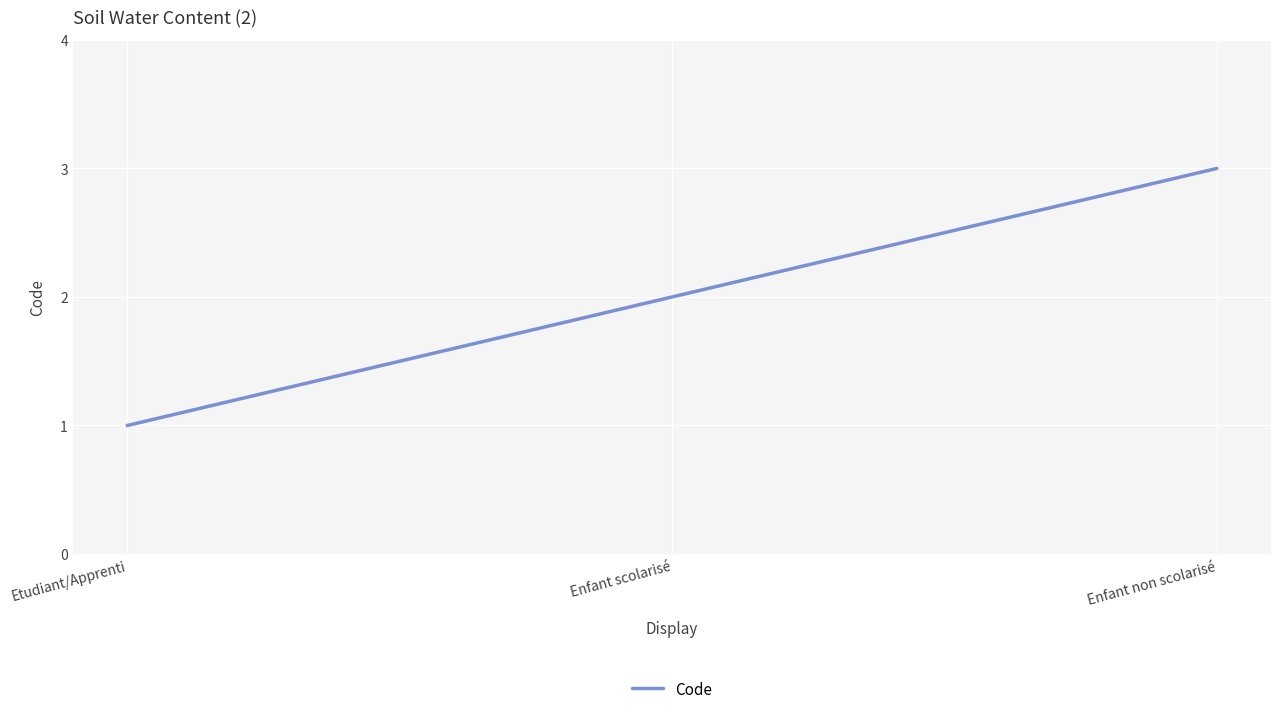

List the labels in order of value, smallest first.

Etudiant/Apprenti, Enfant scolarisé, Enfant non scolarisé